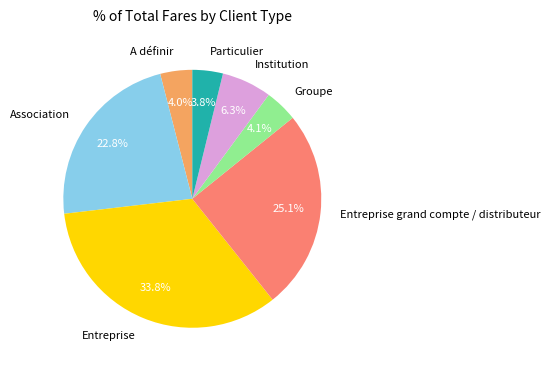

Is the sum of Entreprise grand compte / distributeur and Particulier greater than half?

No